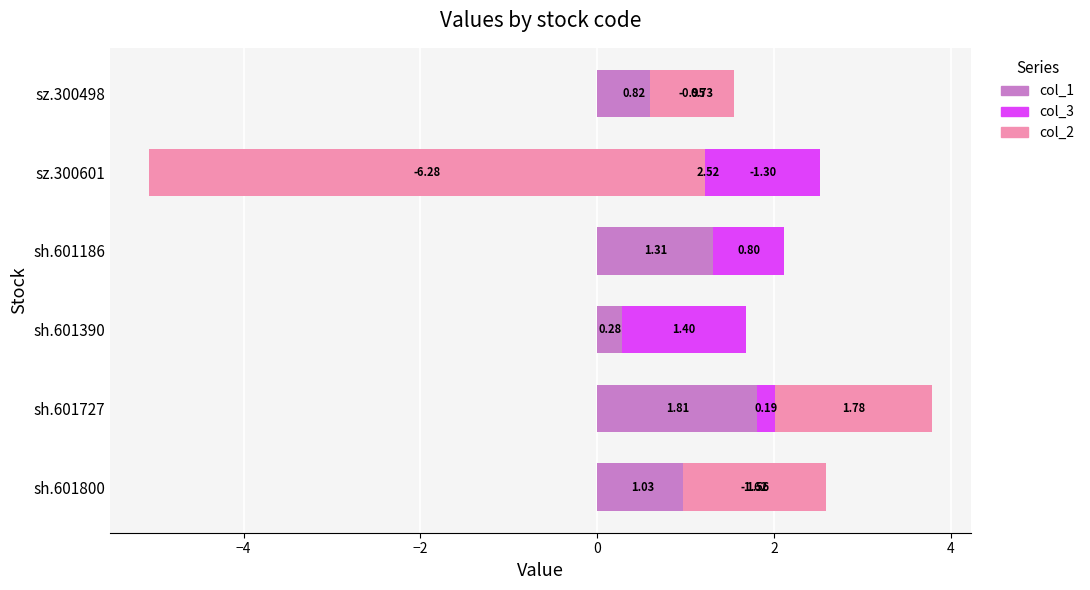

The value of col_2 at sh.601390 is 0.0. True or false?

True